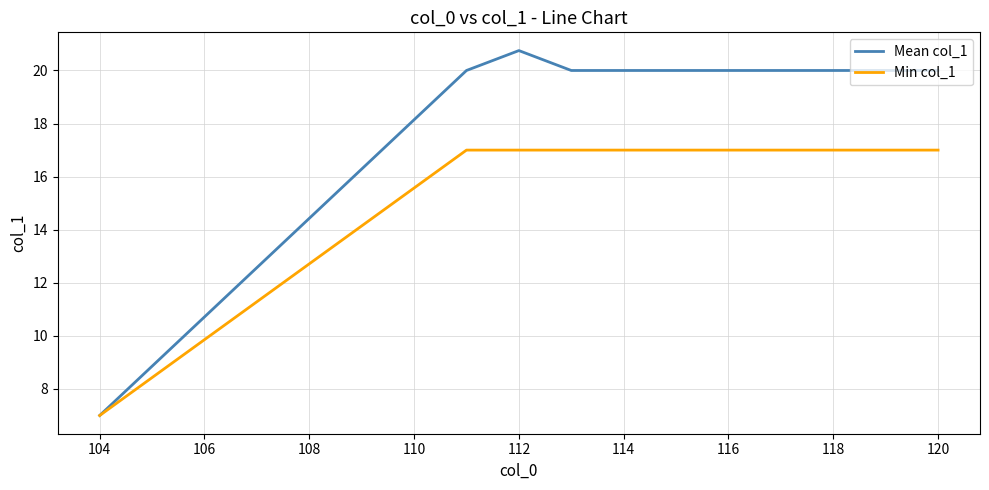

How many lines are shown in the chart?

2